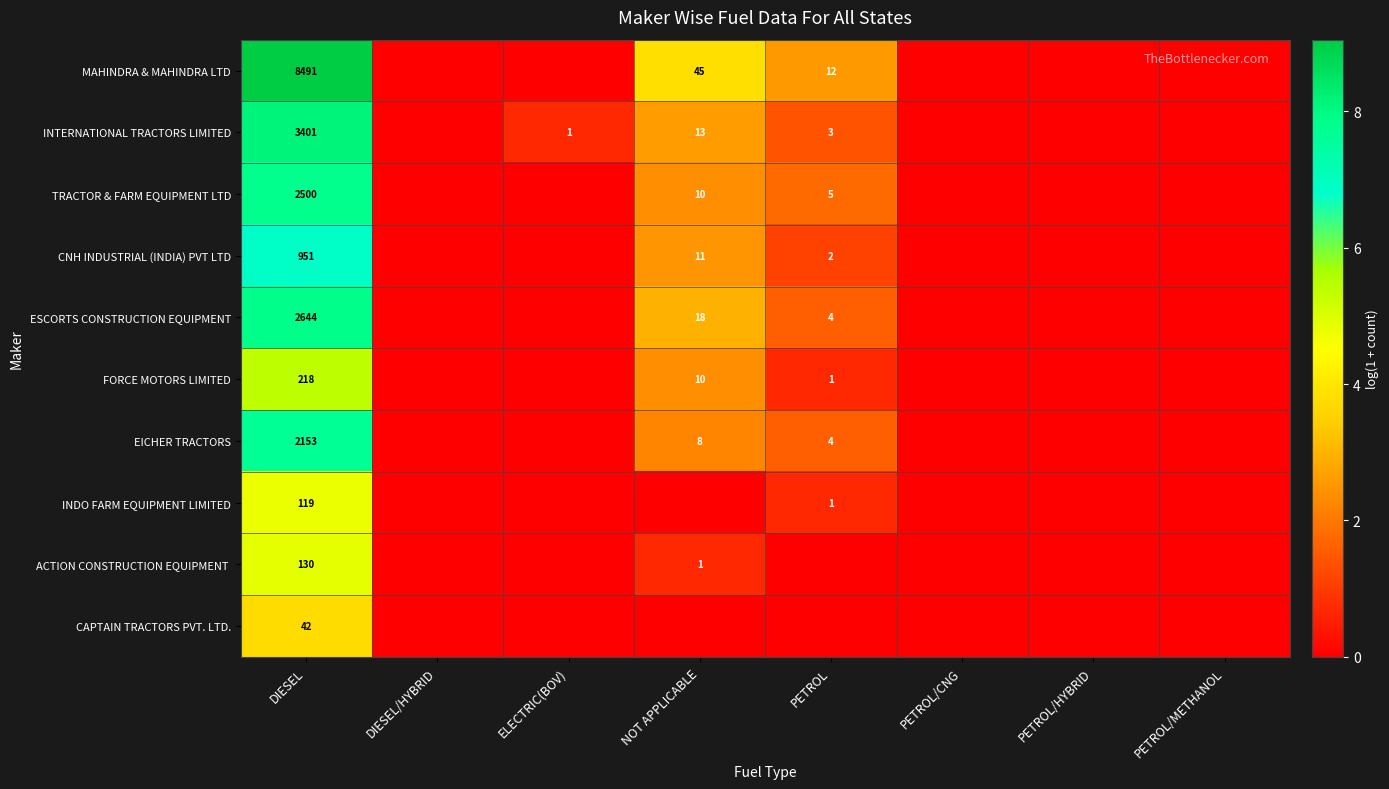

The value of CNH INDUSTRIAL (INDIA) PVT LTD at PETROL is 3. True or false?

False